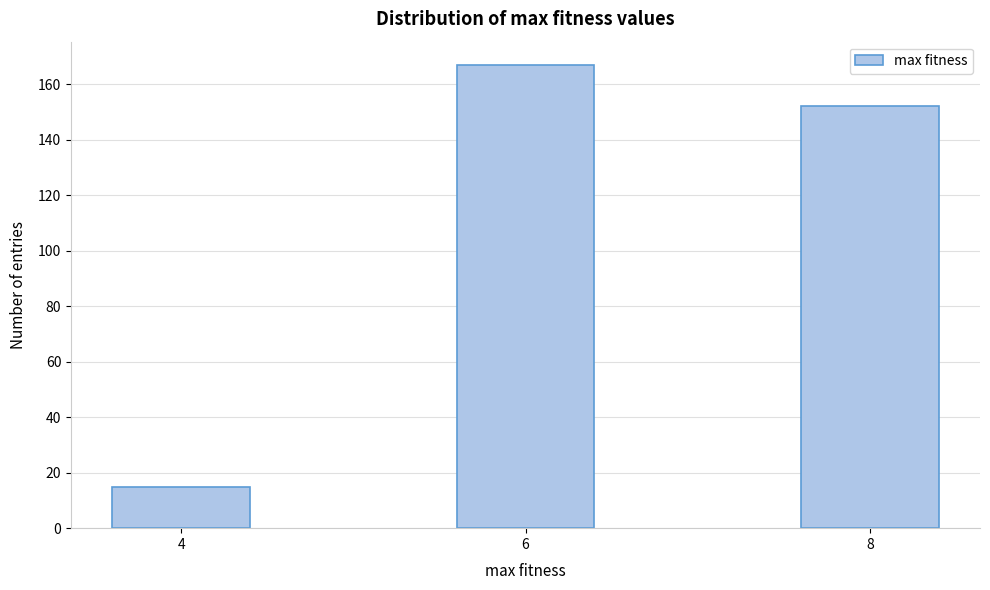

Reading left to right, what are all the values shown in this chart?

4=15	6=167	8=152